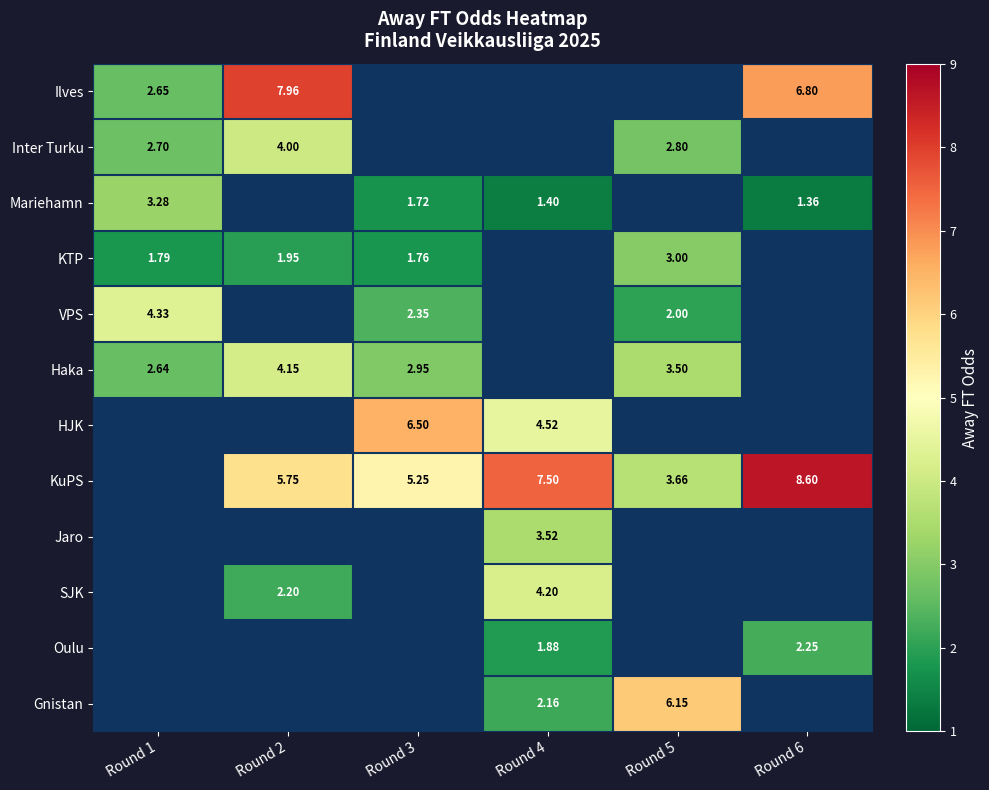

Is it true that HJK equals 8.0 at Round 4?

False